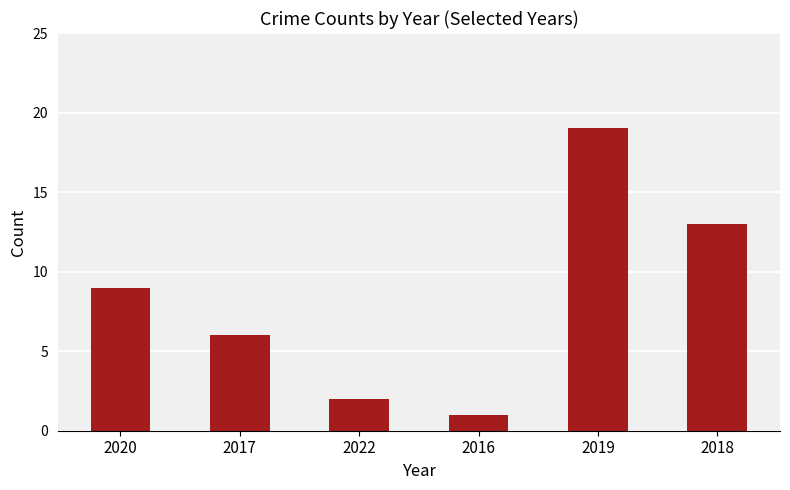

Reading left to right, list all the values displayed in this chart.

9	6	2	1	19	13